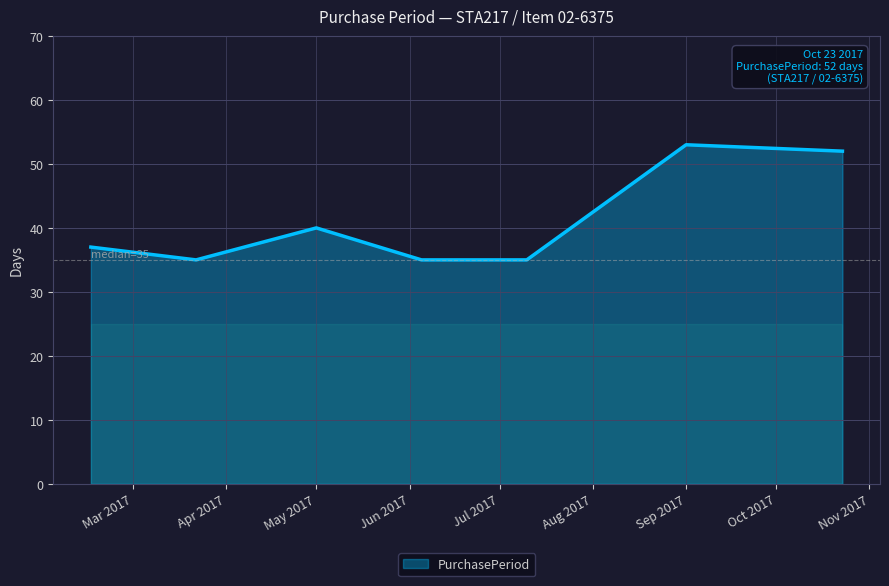

What is the minimum value shown in the chart?

35